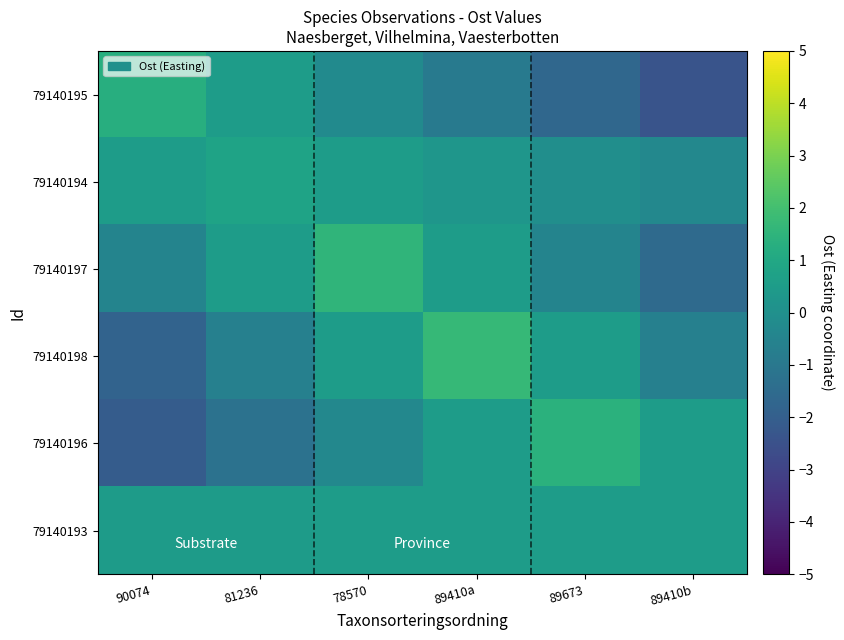

Which category has the highest value across all series?

89410a